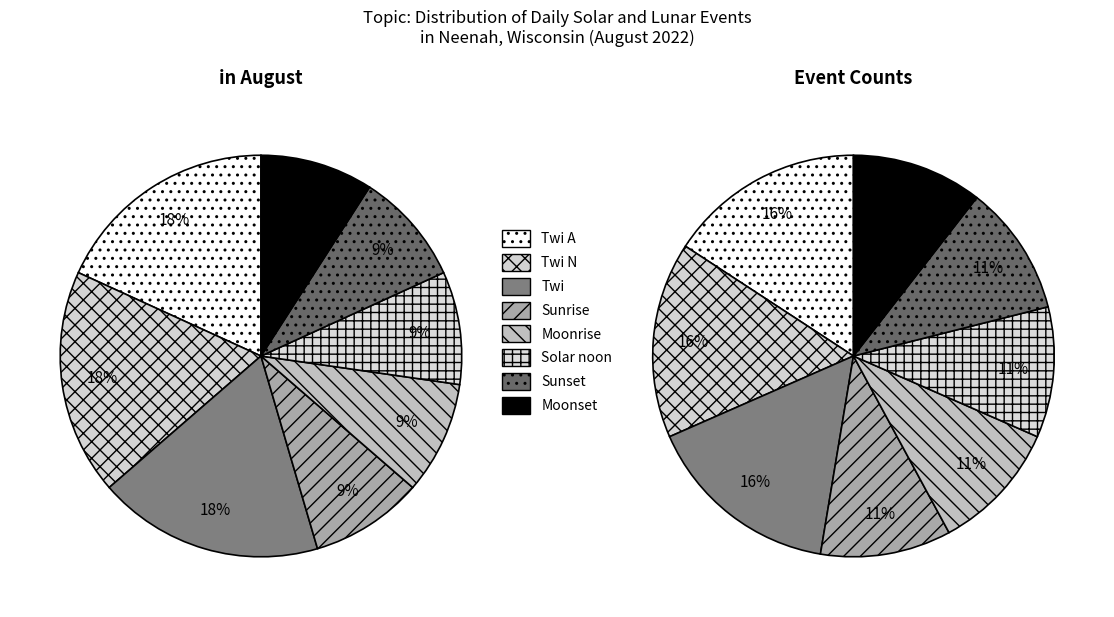

Rank the categories by value from highest to lowest.

Twi A, Twi N, Twi, Sunrise, Moonrise, Solar noon, Sunset, Moonset